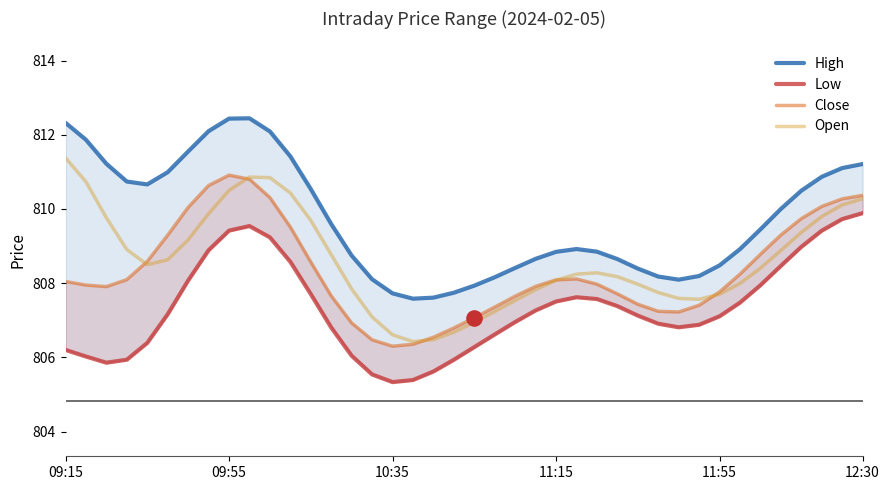

At how many categories does at least one series exceed 810?

18